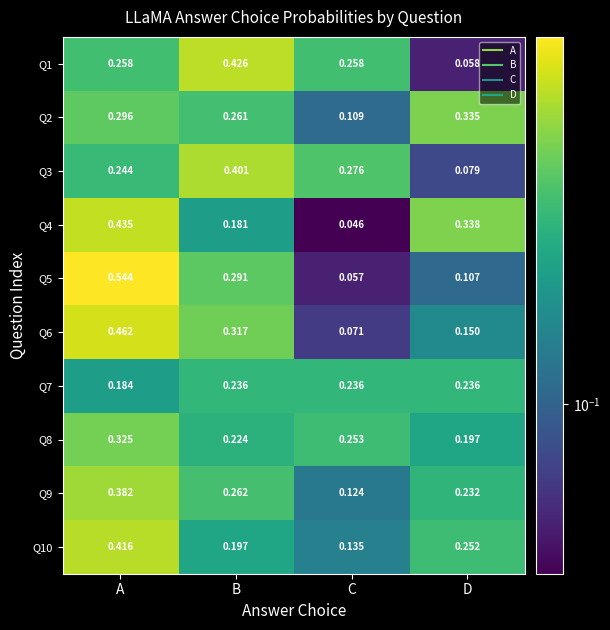

Which category has the highest value in the Q9 series?

A